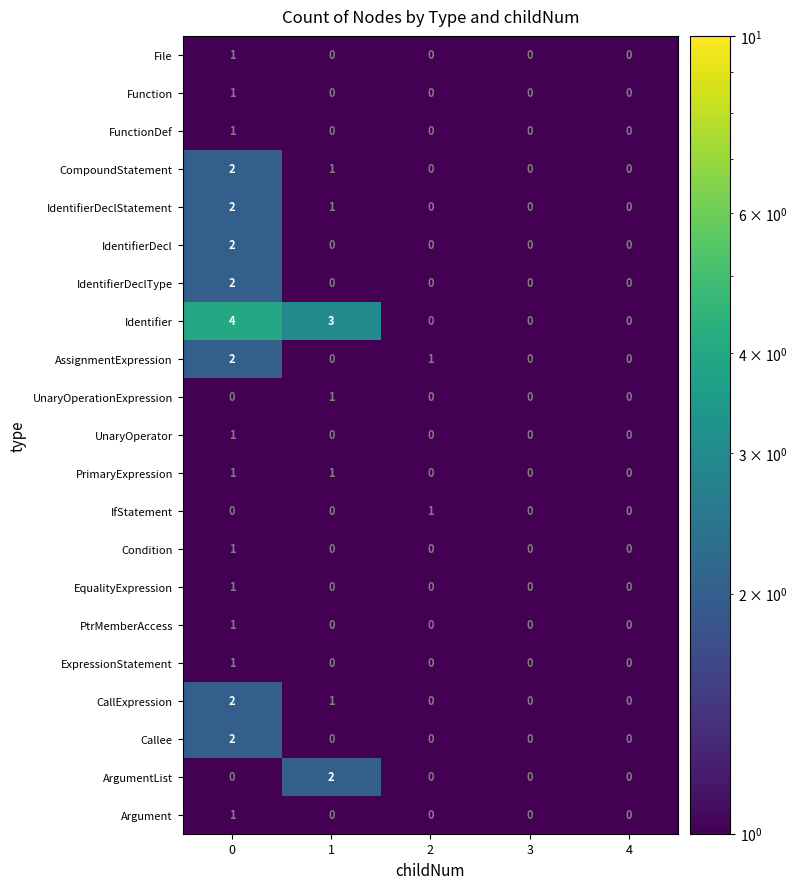

What is the difference between the highest and lowest values at 0?

4